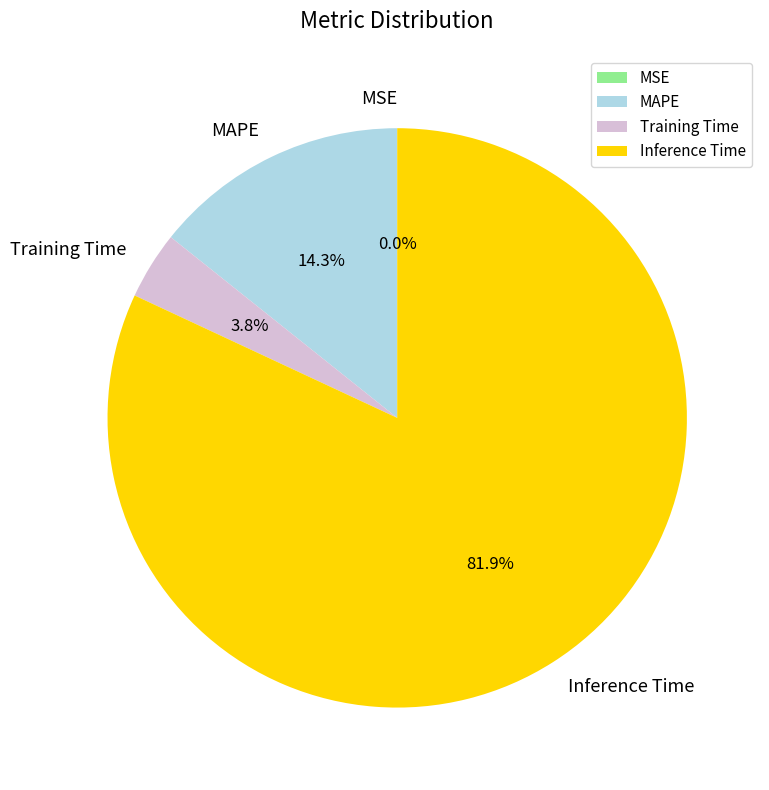

Which category has the biggest portion of the pie?

Inference Time